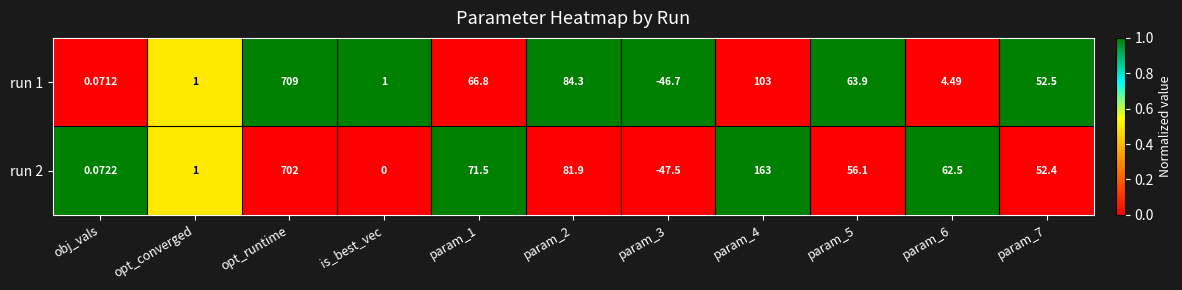

Is the value of run 2 at param_2 greater than the value of run 1 at param_3?

Yes